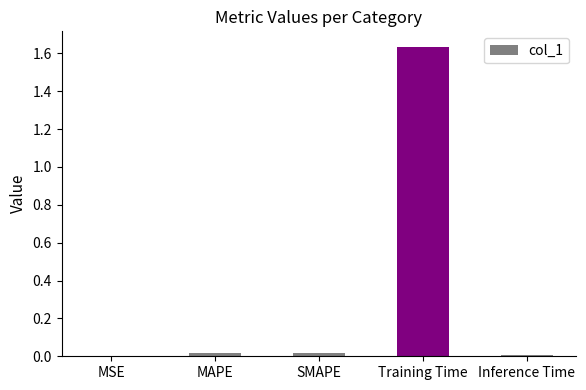

Are the bars horizontal?

No